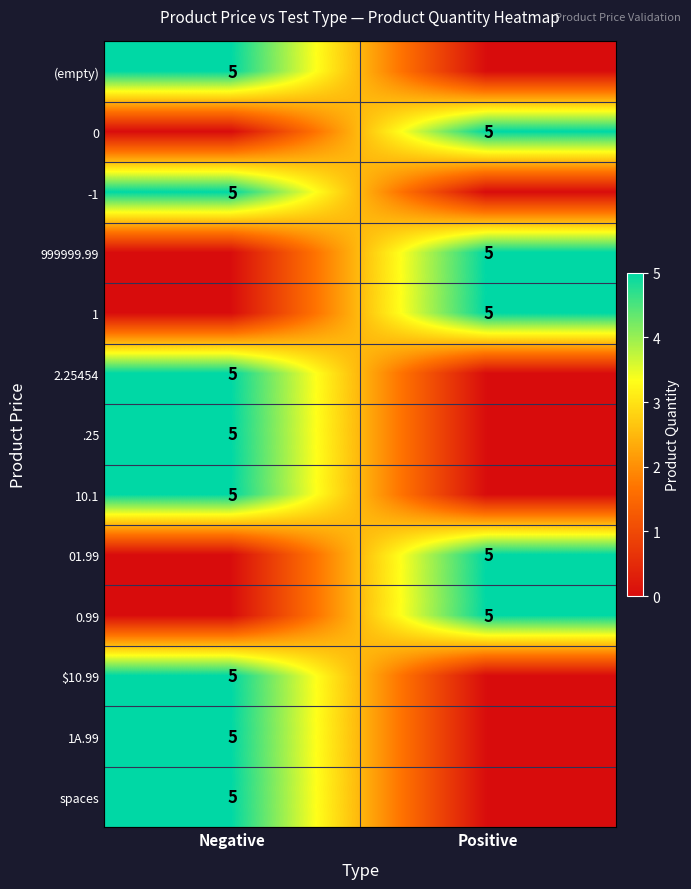

At which category is the sum across all series the highest?

Negative